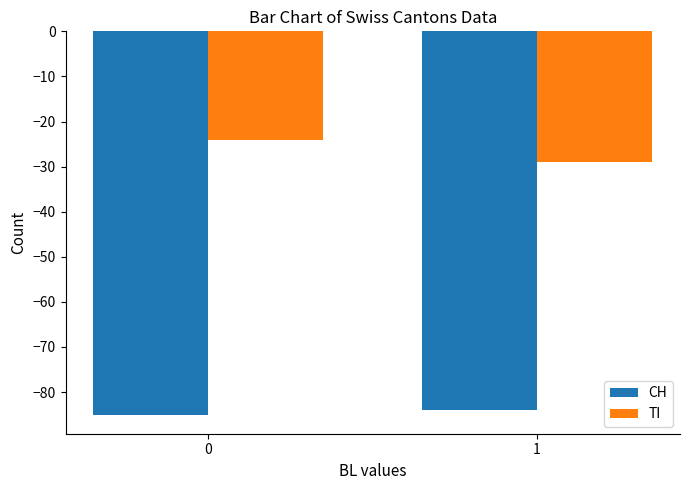

What is the sum of all TI values?

-53